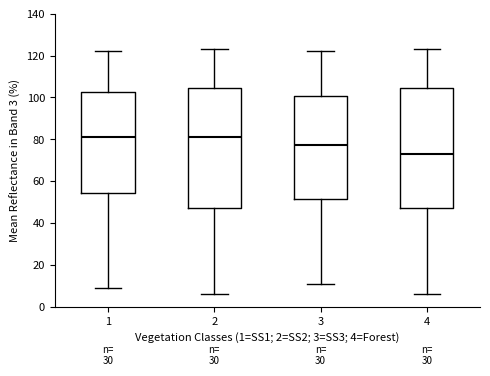

Reading left to right, read every box against the y-axis: the position of its median line, the range the box covers, and the ends of its whiskers. The values are not printed on the chart, so give them approximately, as read against the axis.

1: median 82, box 54 to 102, whiskers 10 to 122
2: median 82, box 48 to 104, whiskers 6 to 124
3: median 78, box 52 to 100, whiskers 12 to 122
4: median 74, box 48 to 104, whiskers 6 to 124